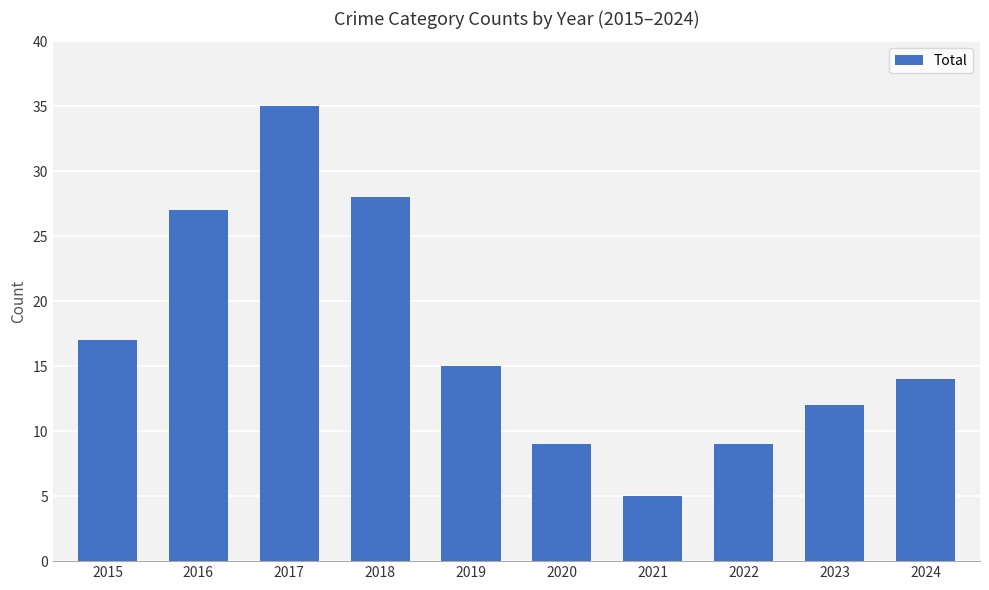

The value at 2022 is 9. True or false?

True